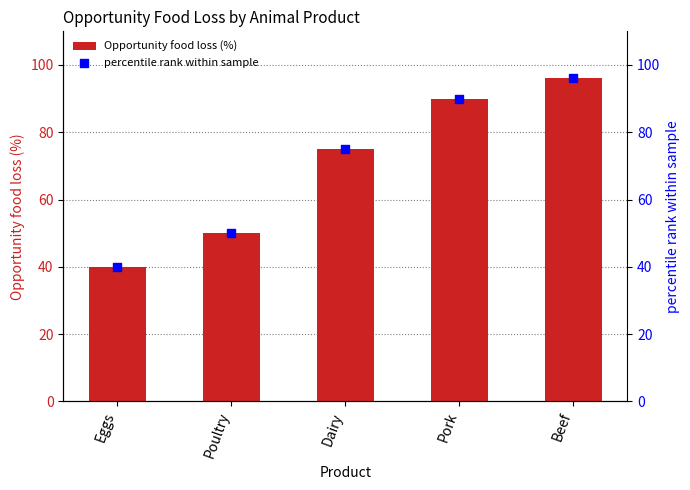

Which series reaches the minimum Y coordinate?

Opportunity food loss (%)